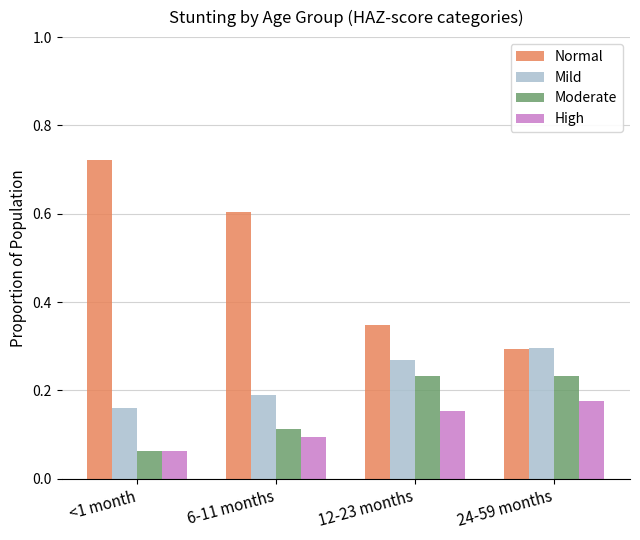

What are all the series names shown in the legend?

Normal, Mild, Moderate, High